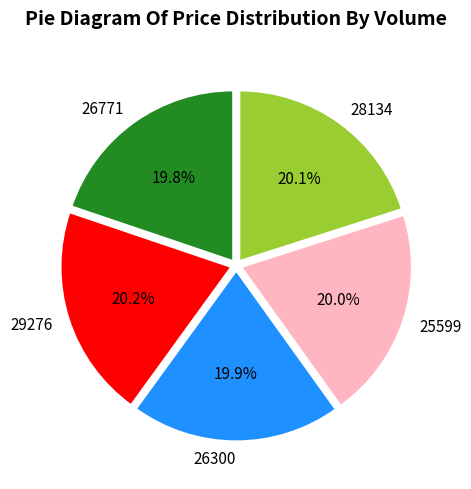

The 26300 slice represents 34% of the pie. True or false?

False